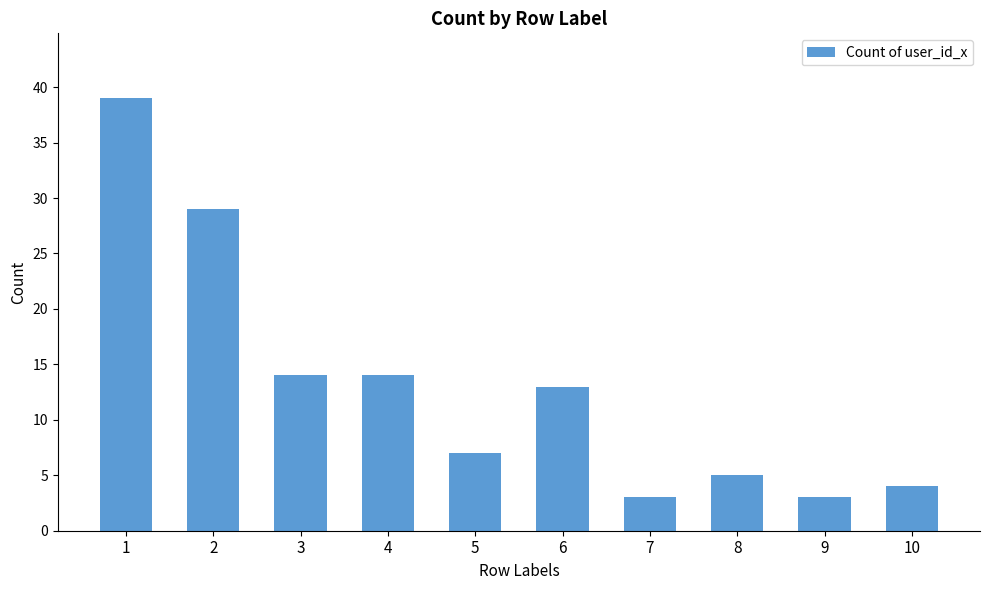

Reading right to left, what are all the values shown in this chart?

4	3	5	3	13	7	14	14	29	39